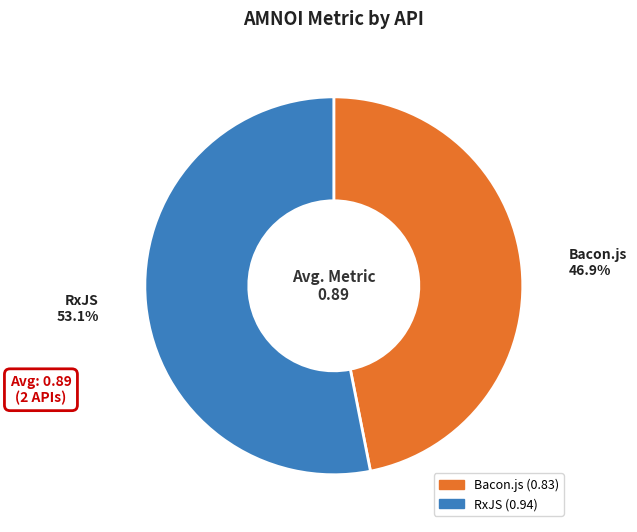

Is there a majority slice in this chart?

Yes